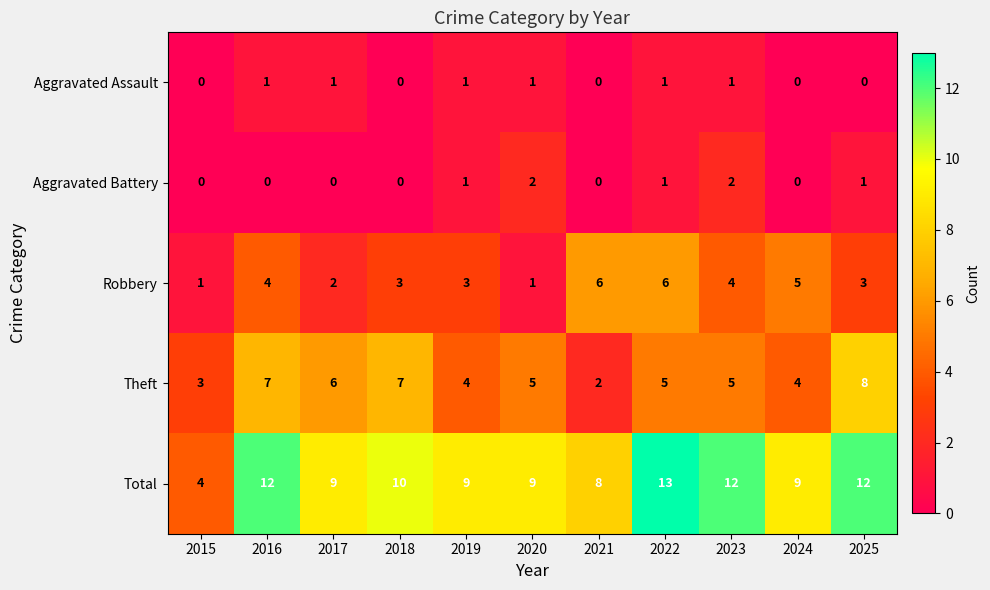

Which series has the largest total across all categories?

Total